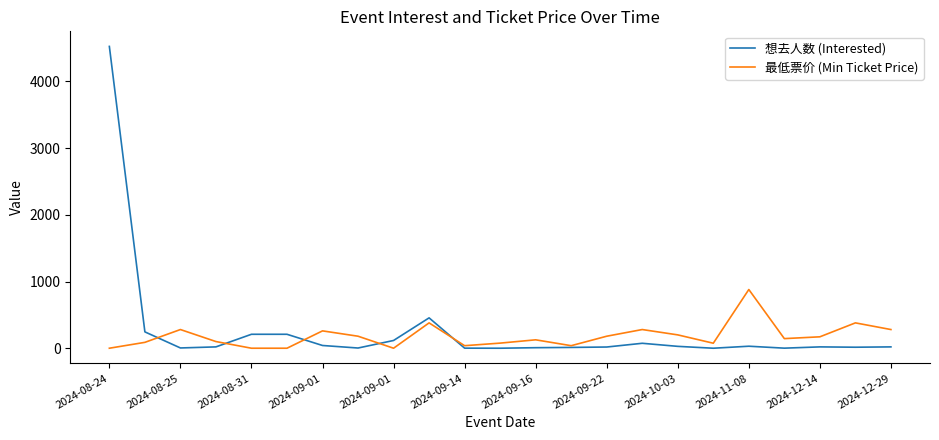

What is the sum of all 想去人数 (Interested) values?

6053.0